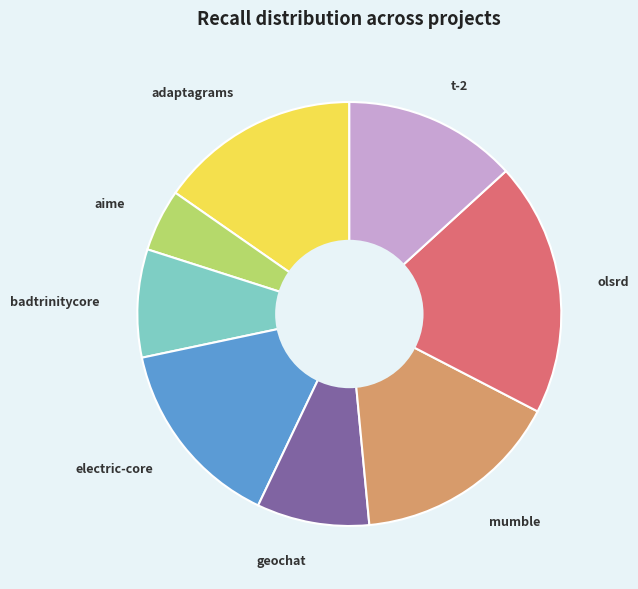

Does any single category account for the majority?

No